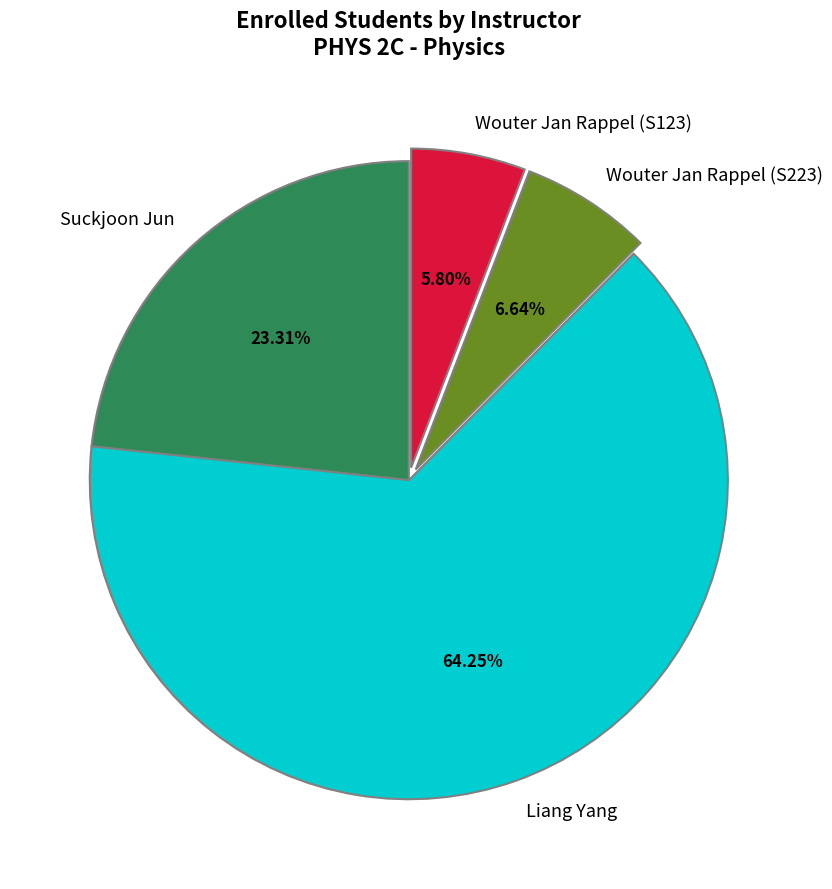

To the nearest percent, what portion does Suckjoon Jun represent?

23%